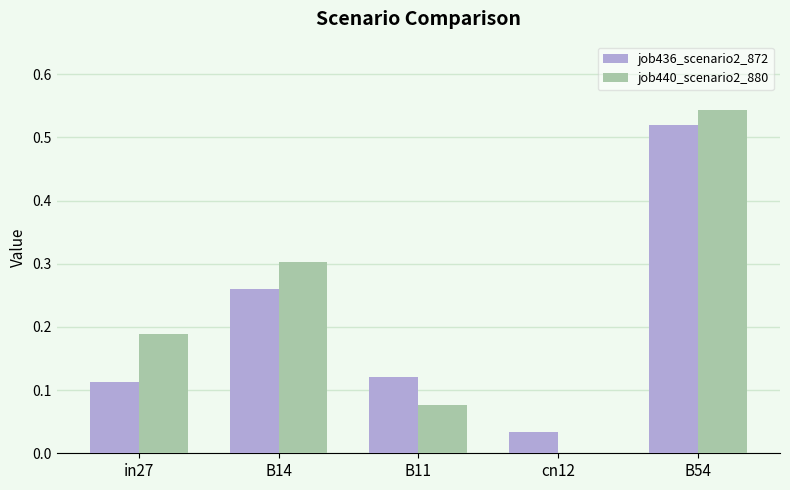

Is the value of job440_scenario2_880 at B14 greater than the value of job436_scenario2_872 at in27?

Yes